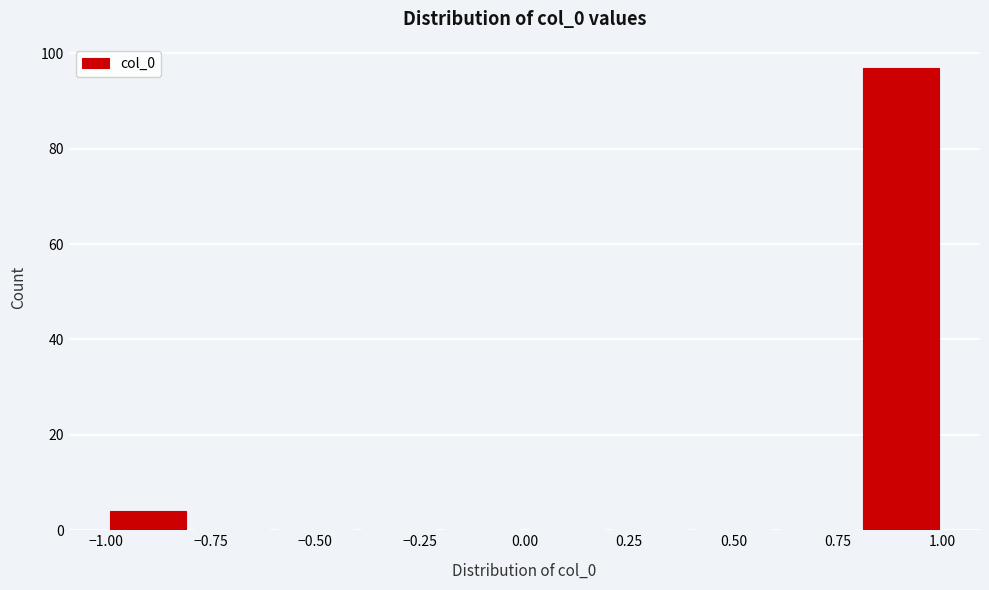

What is the height of the bar covering 0.8 to 1.0 on the x-axis? The values are not printed on the chart, so give them approximately, as read against the axis.

98